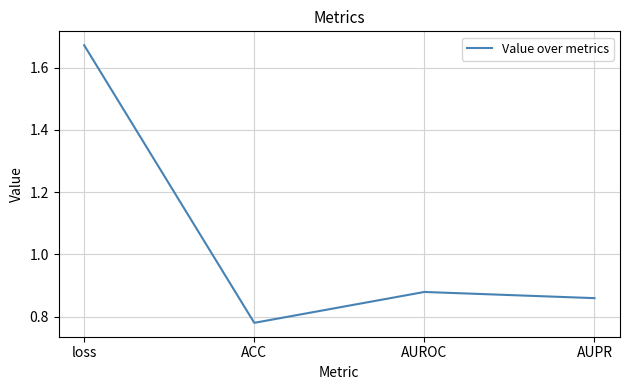

How many interior local peaks (higher than both neighbors) does the data have?

1